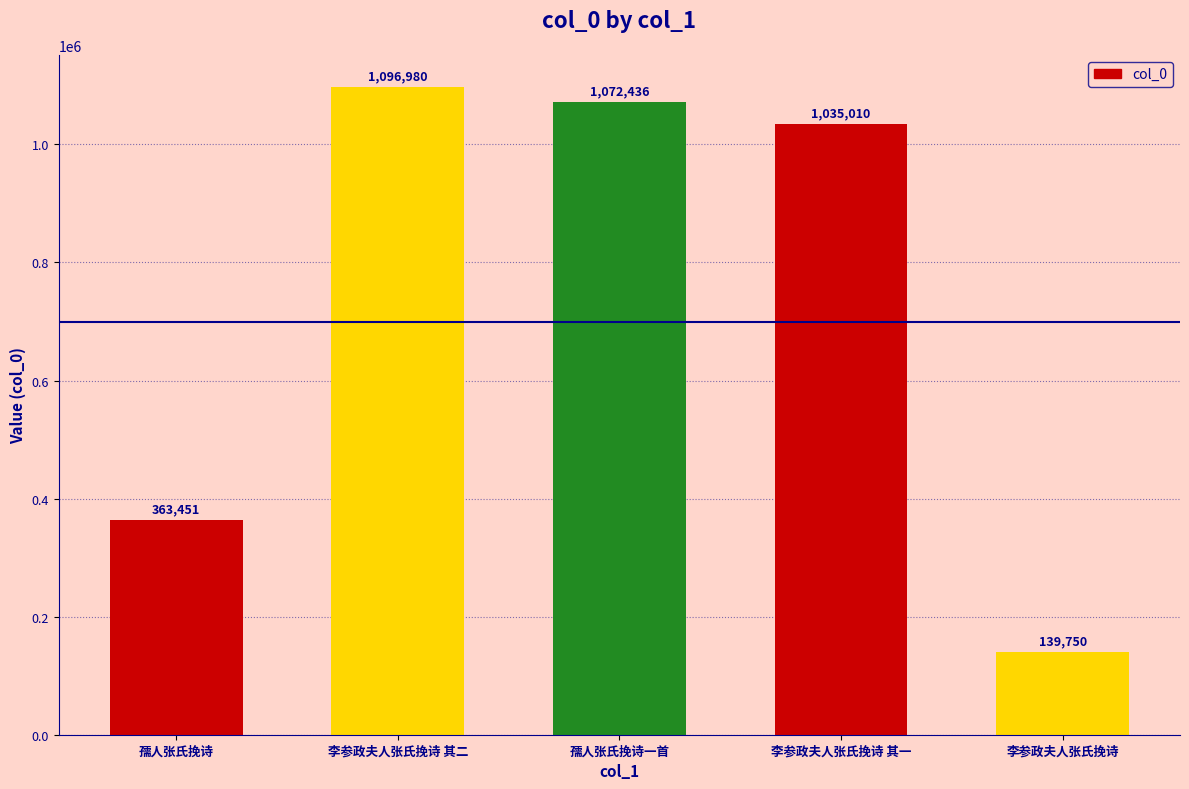

How many bars are there in total?

5